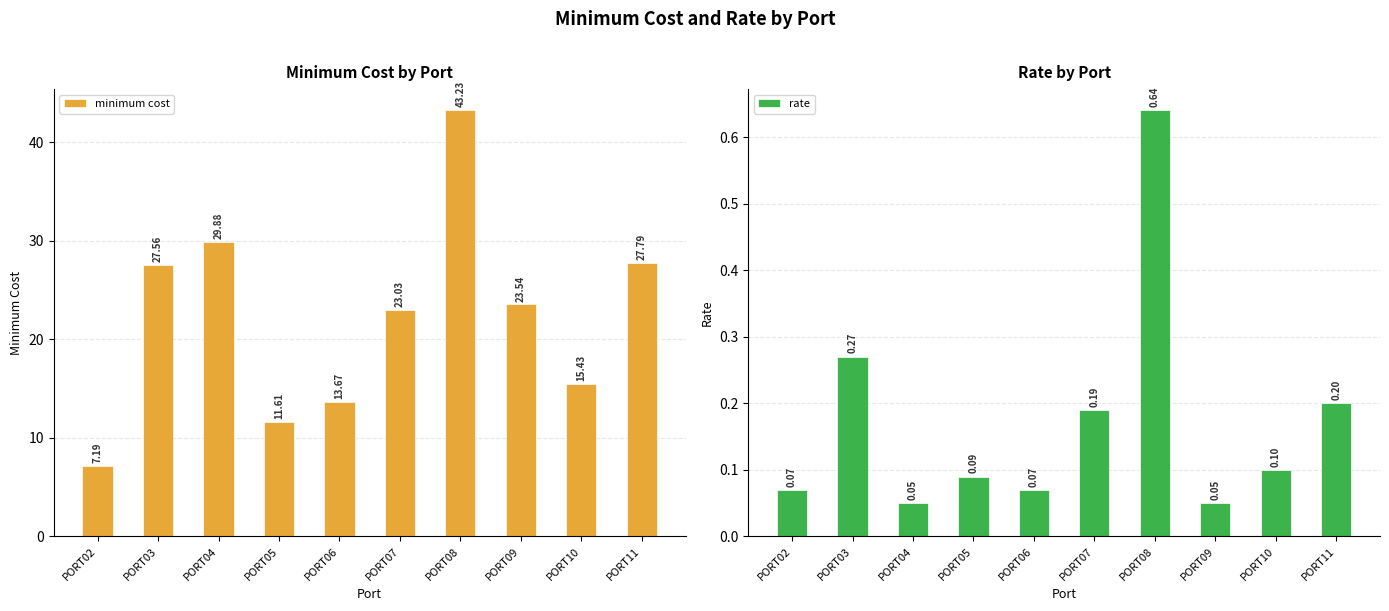

How many series are shown in this chart?

2